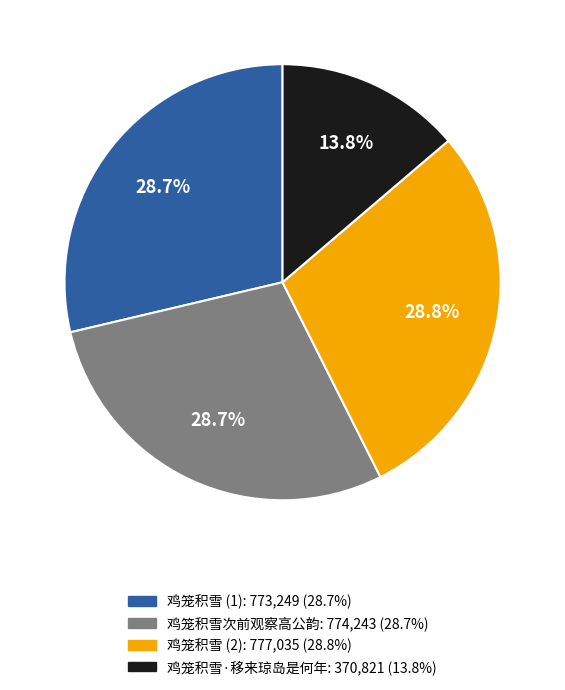

Does any single category account for the majority?

No